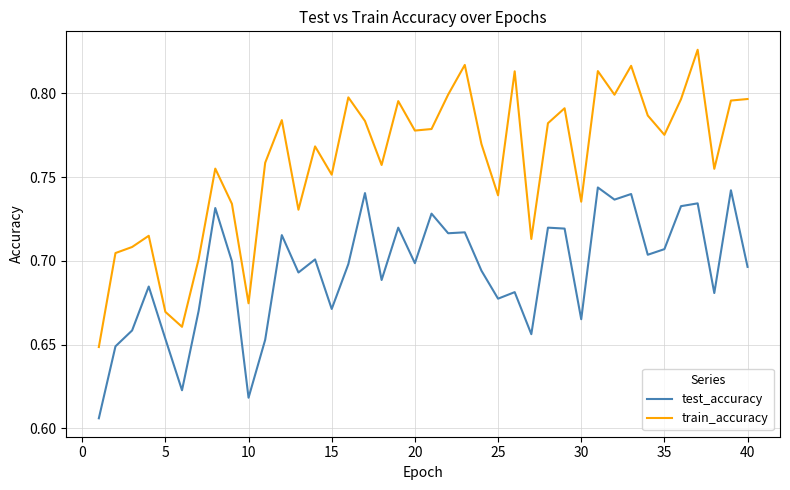

What are all the series names shown in the legend?

test_accuracy, train_accuracy